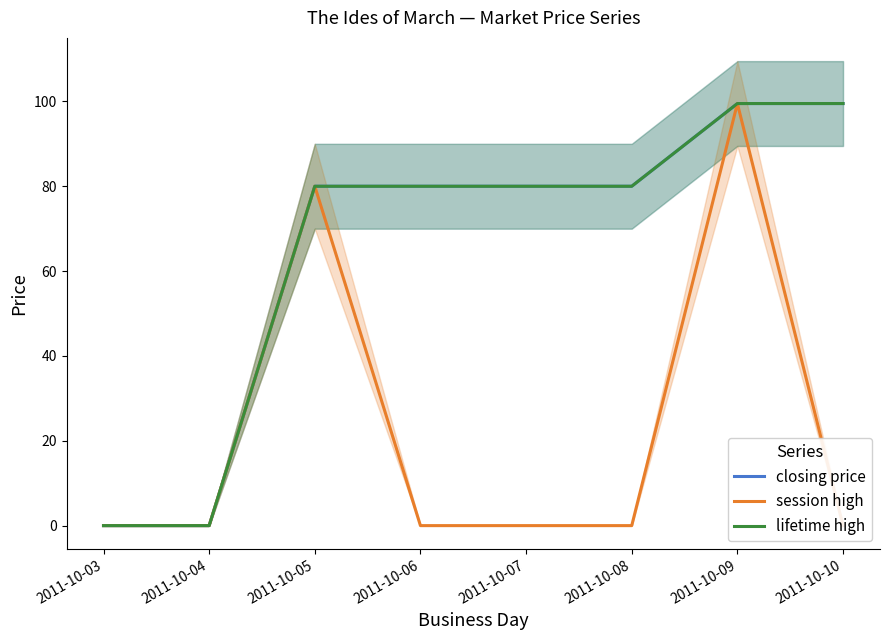

Which series has the largest range (max minus min)?

closing price